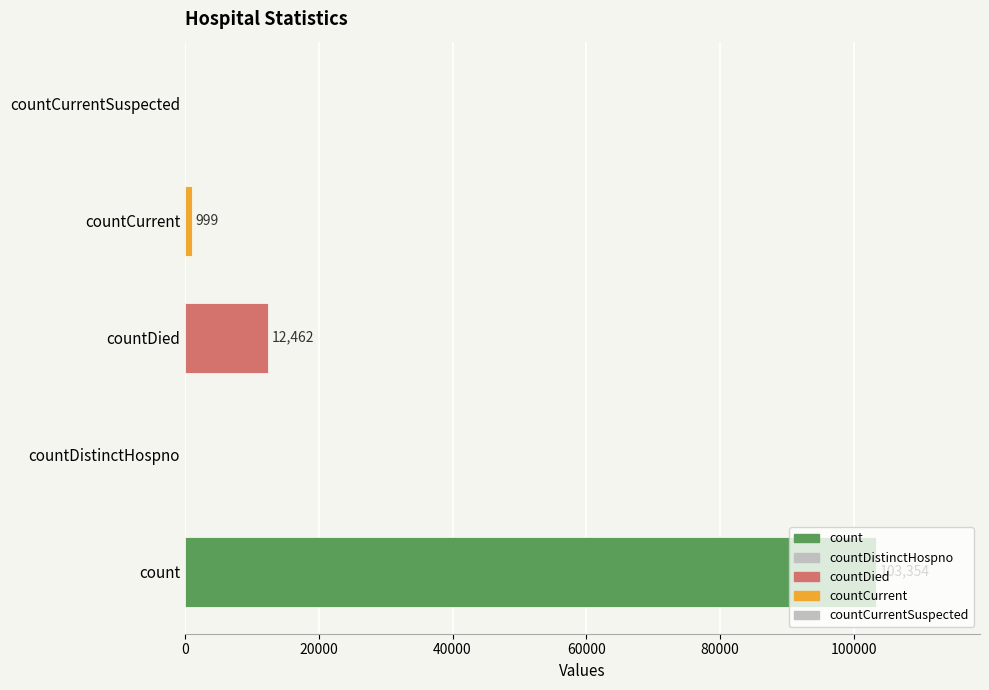

Which label corresponds to the largest value in the chart?

count